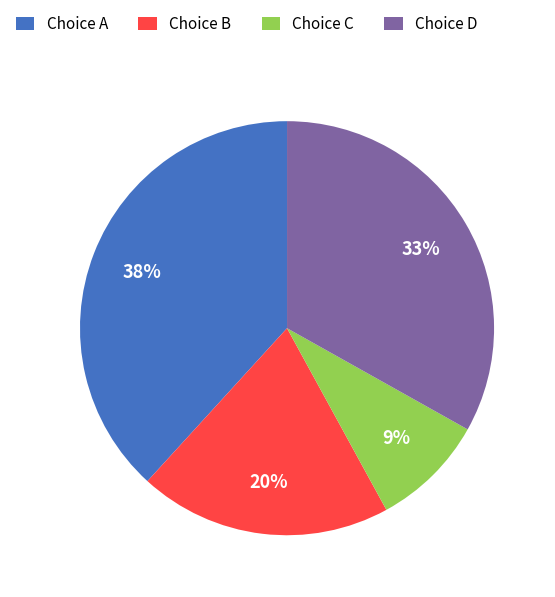

Count the number of slices in the pie.

4